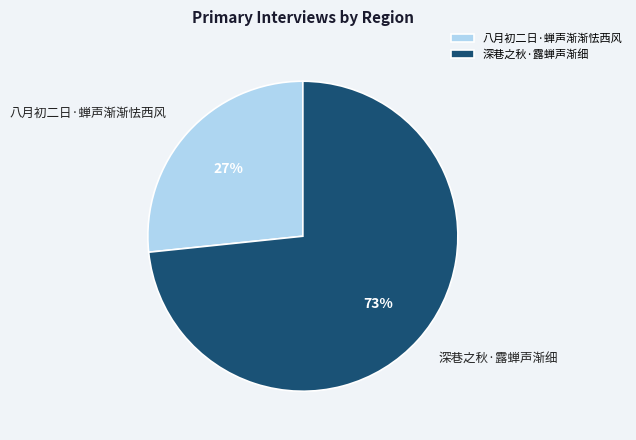

To the nearest percent, what is the combined percentage of 八月初二日·蝉声渐渐怯西风 and 深巷之秋·露蝉声渐细?

100%